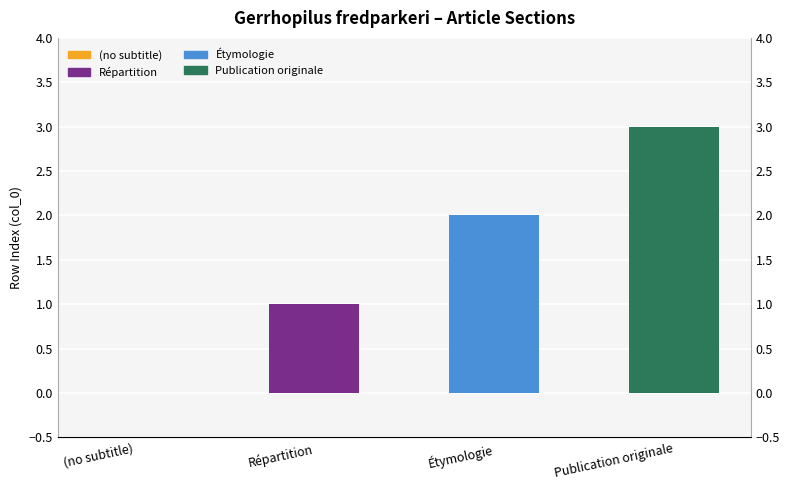

List the labels in order of value, smallest first.

(no subtitle), Répartition, Étymologie, Publication originale